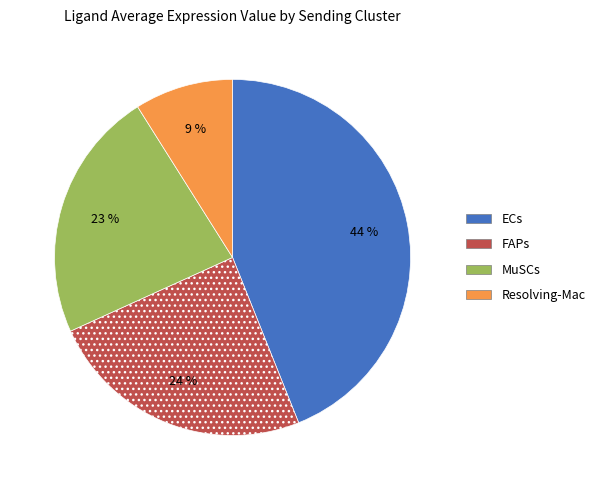

What percentage is the ECs slice, to the nearest percent?

44%